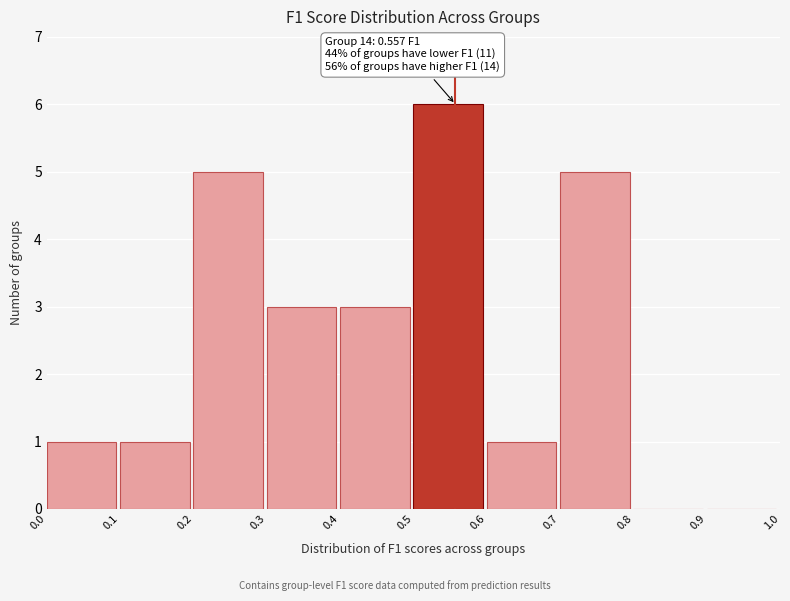

Over which range of the x-axis is the bar tallest?

0.5 to 0.6